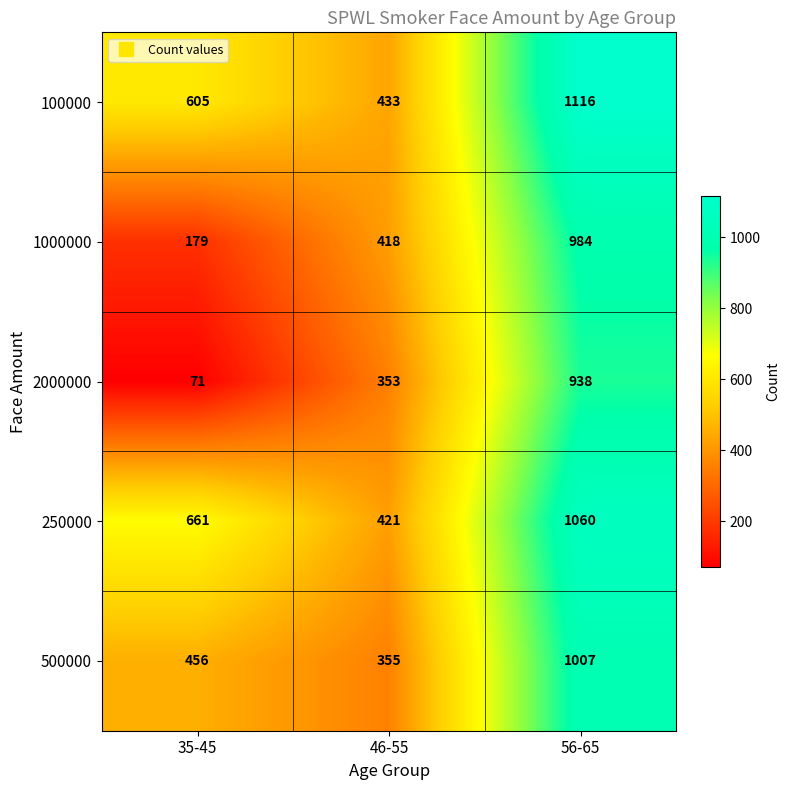

Is it true that 250000 equals 1797 at 56-65?

False